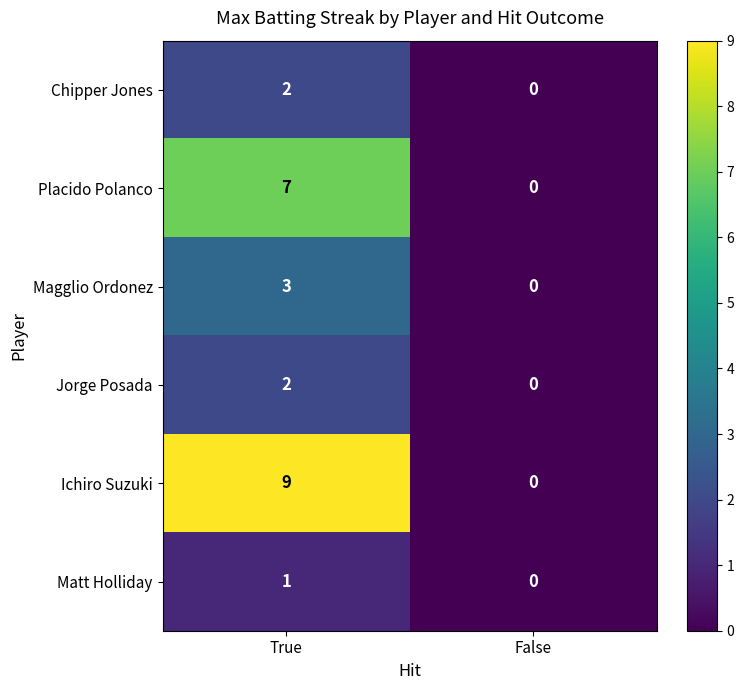

What value does the Magglio Ordonez series have at True?

3